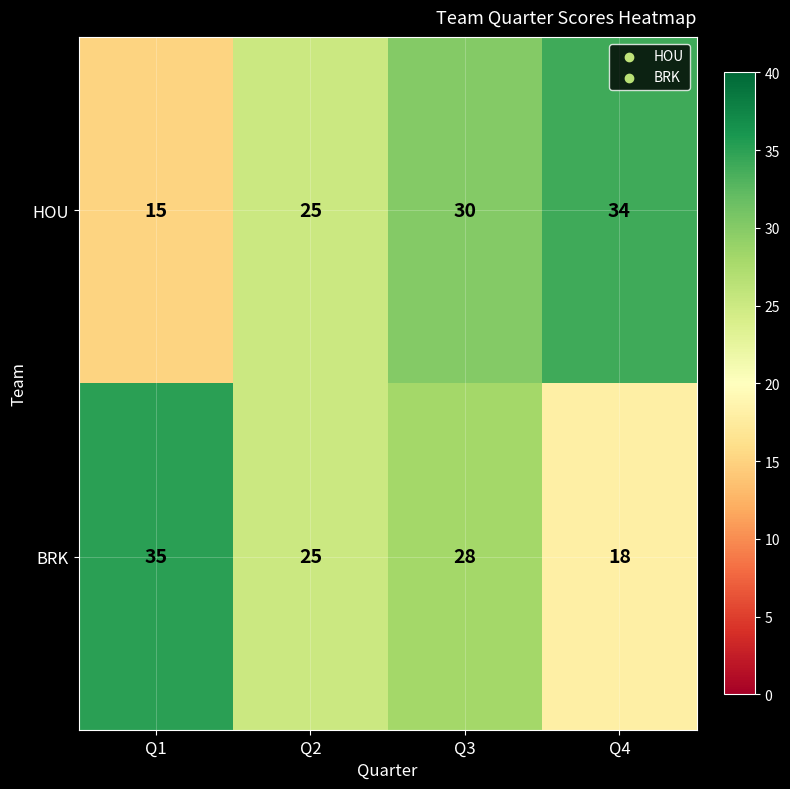

Where is HOU nearest to the value 24?

Q2